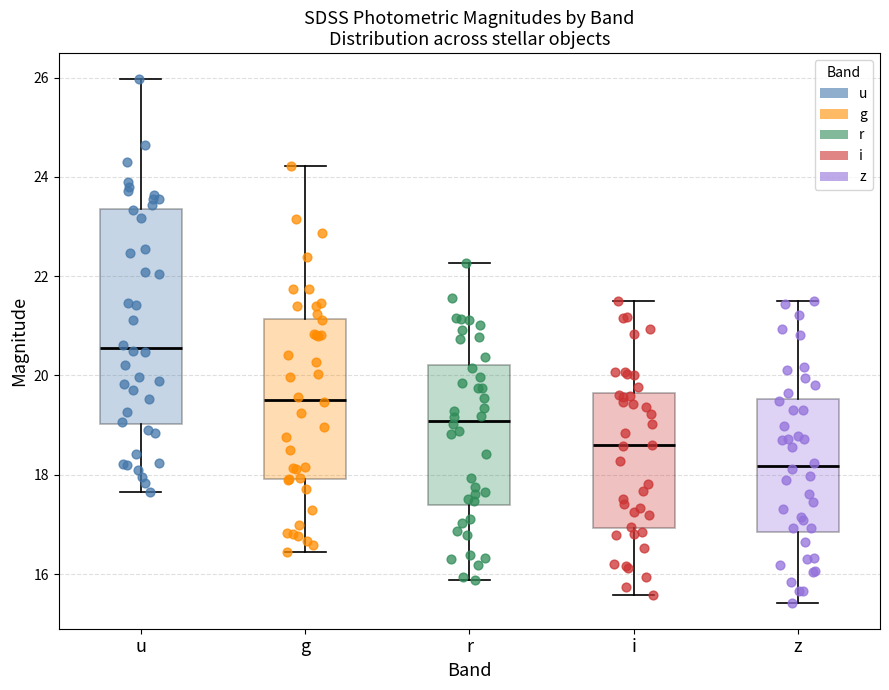

Reading left to right, transcribe this box plot: for each box, give where its median line is, the range the box spans, and where its two whiskers end, as read against the y-axis. The values are not printed on the chart, so give them approximately, as read against the axis.

u: median 20.6, box 19.0 to 23.4, whiskers 17.6 to 26.0
g: median 19.6, box 18.0 to 21.2, whiskers 16.4 to 24.2
r: median 19.0, box 17.4 to 20.2, whiskers 15.8 to 22.2
i: median 18.6, box 17.0 to 19.6, whiskers 15.6 to 21.6
z: median 18.2, box 16.8 to 19.6, whiskers 15.4 to 21.6